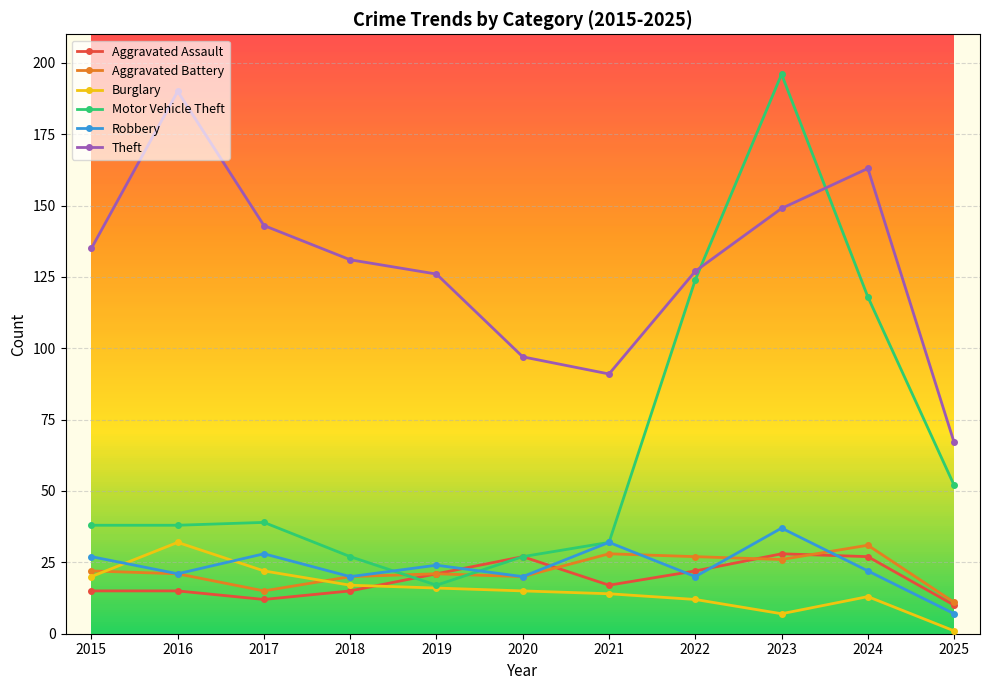

How many categories are shown in the chart?

11